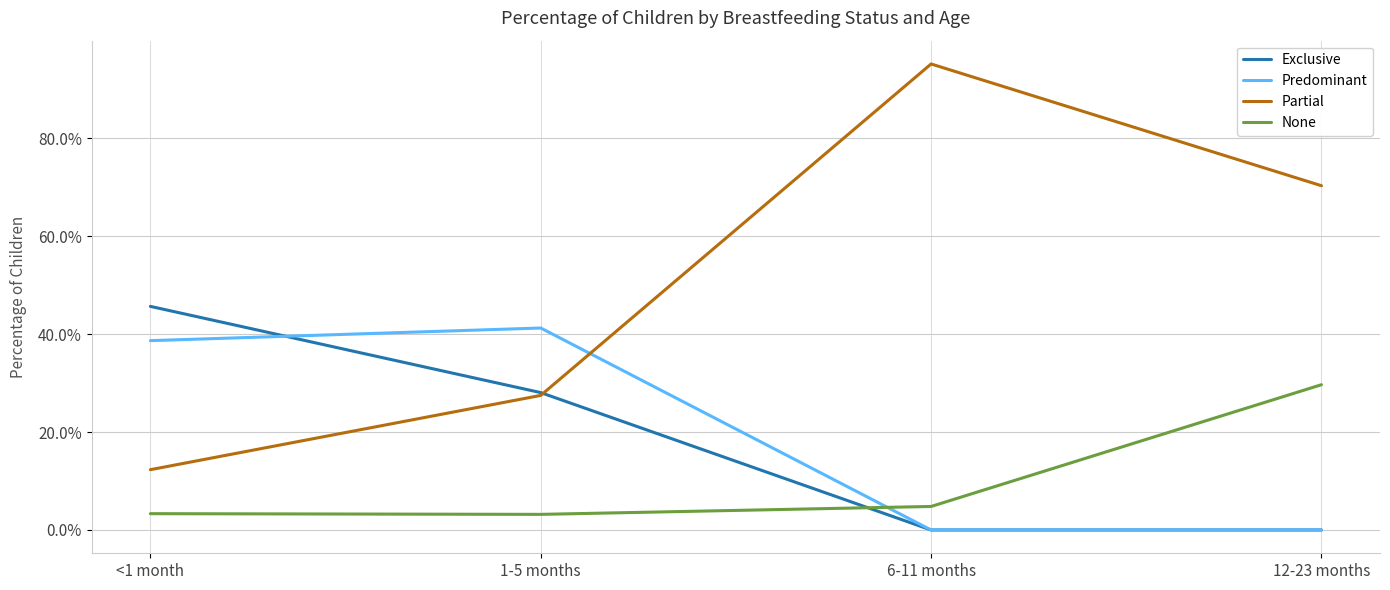

Does the chart display data point markers on the line(s)?

No